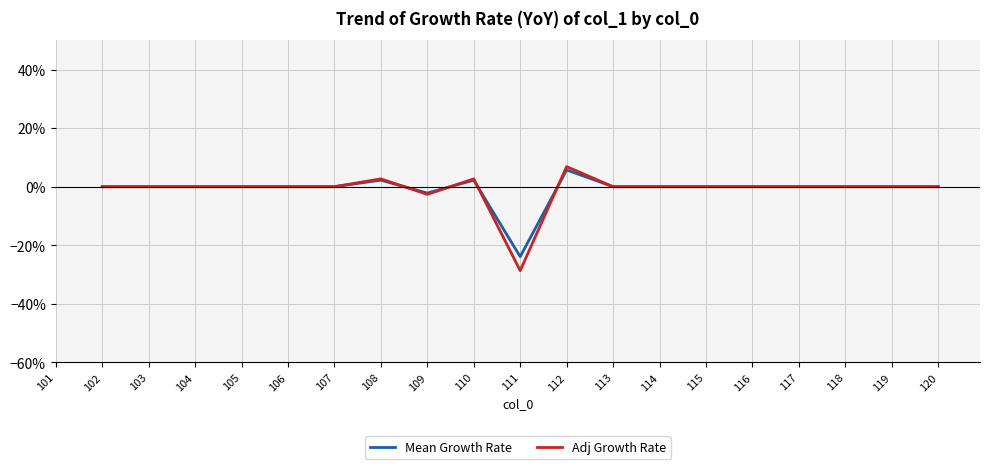

At which label does Adj Growth Rate first exceed 0?

108